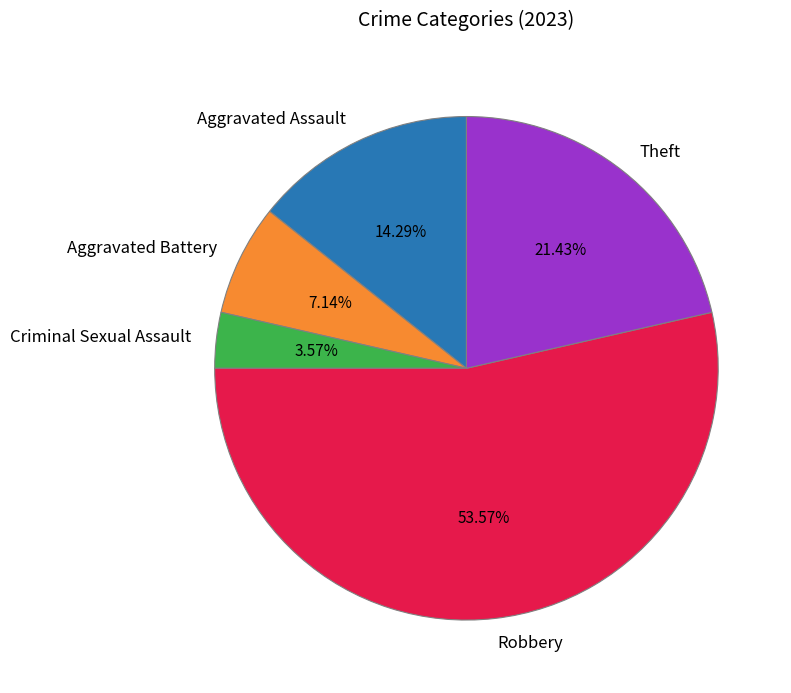

To the nearest percent, what percentage of the pie is Criminal Sexual Assault?

4%